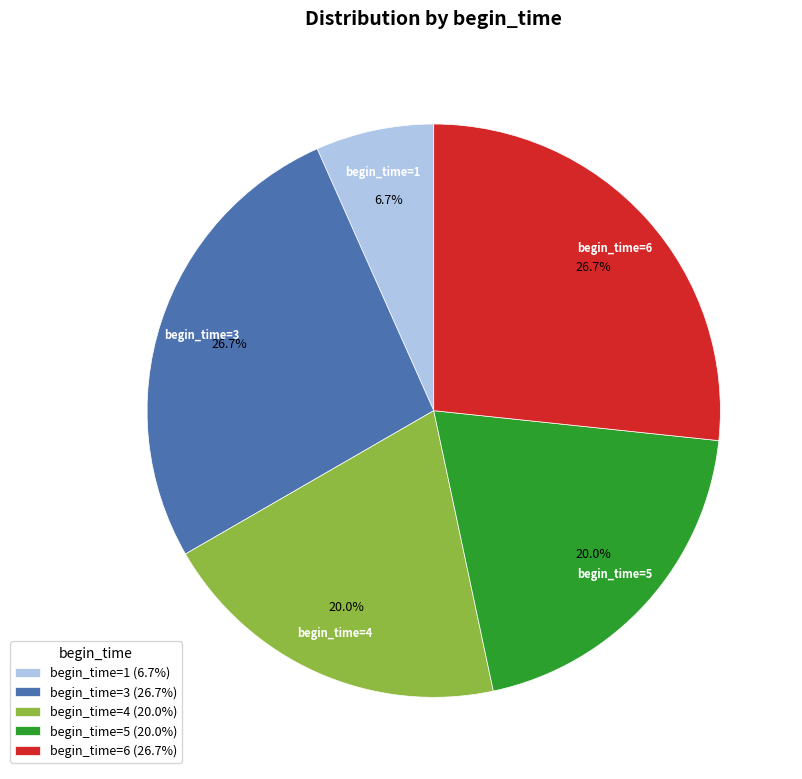

What is the smallest slice in the pie chart?

begin_time=1 (6.7%)